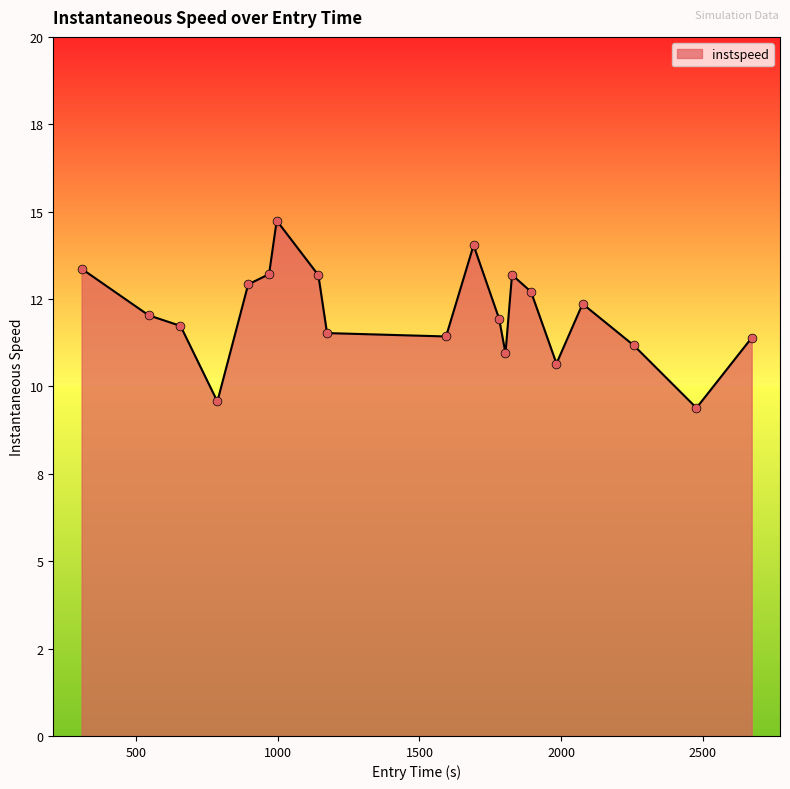

Does the chart have visible grid lines?

No